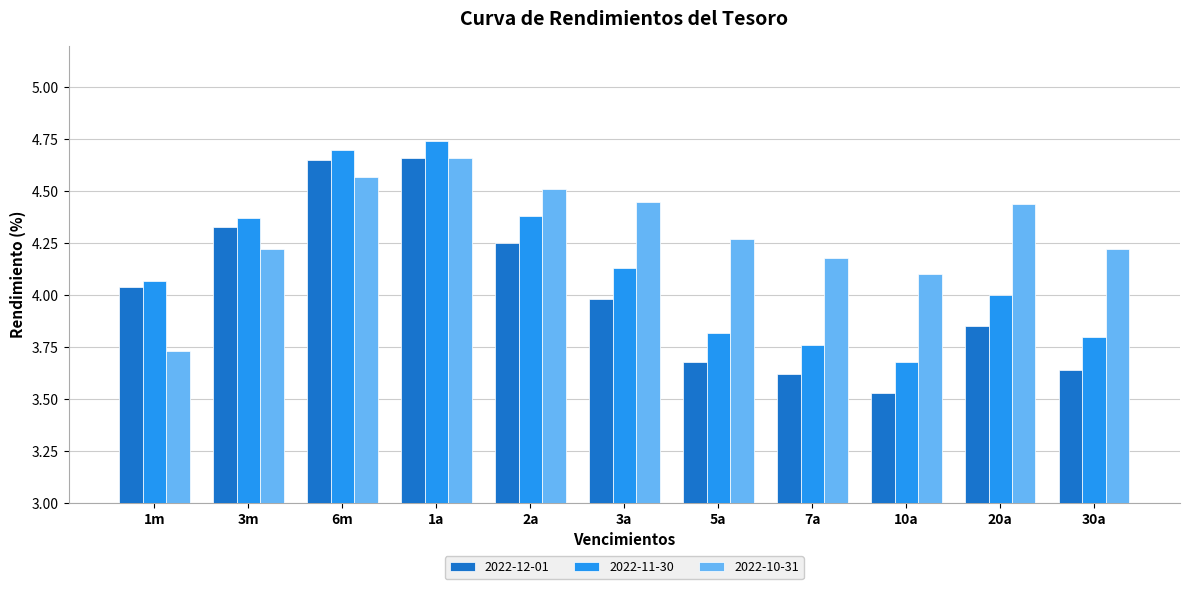

Which category has the lowest value across all series?

10a